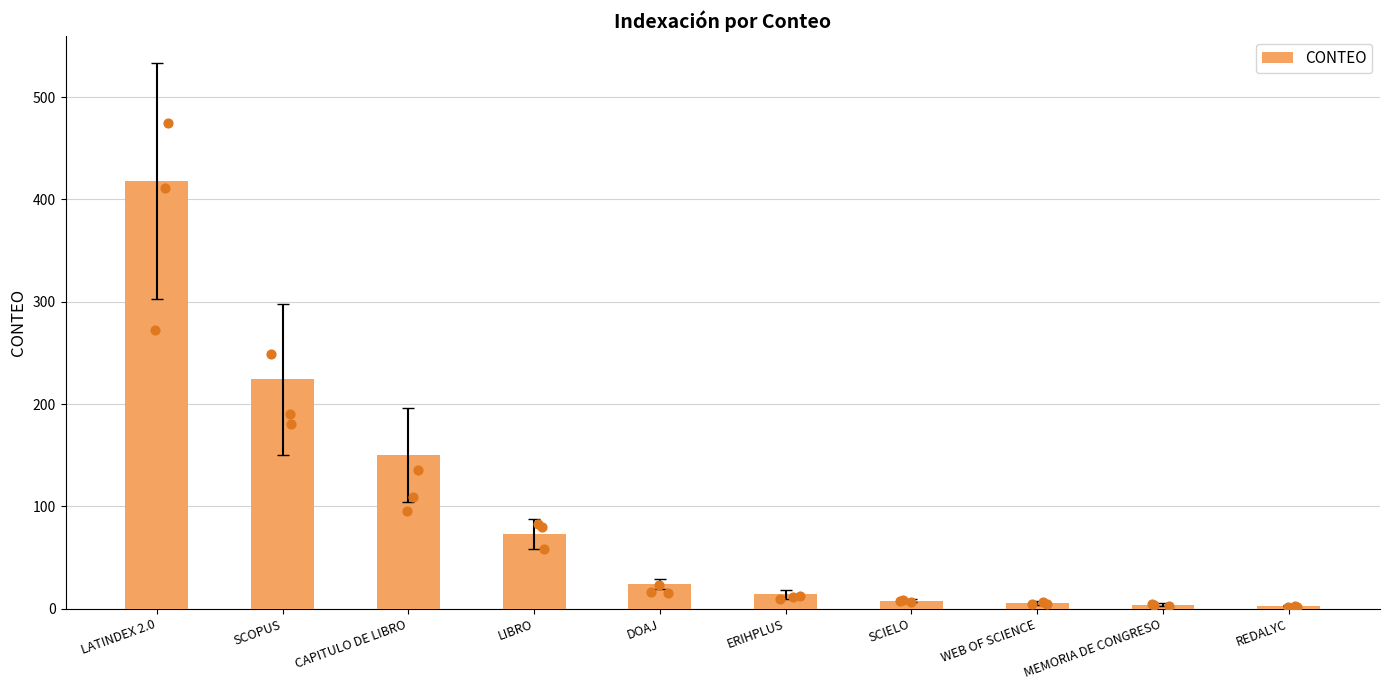

Which has a higher value, SCIELO or SCOPUS?

SCOPUS